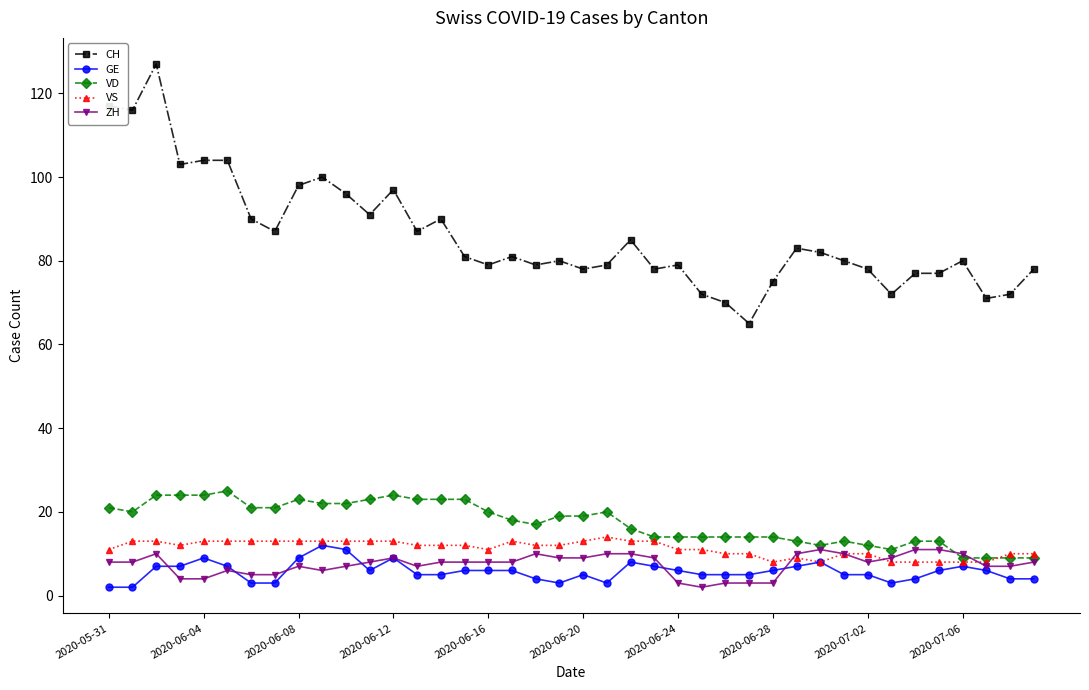

True or false: CH has more than 0 points higher than both neighbors.

True